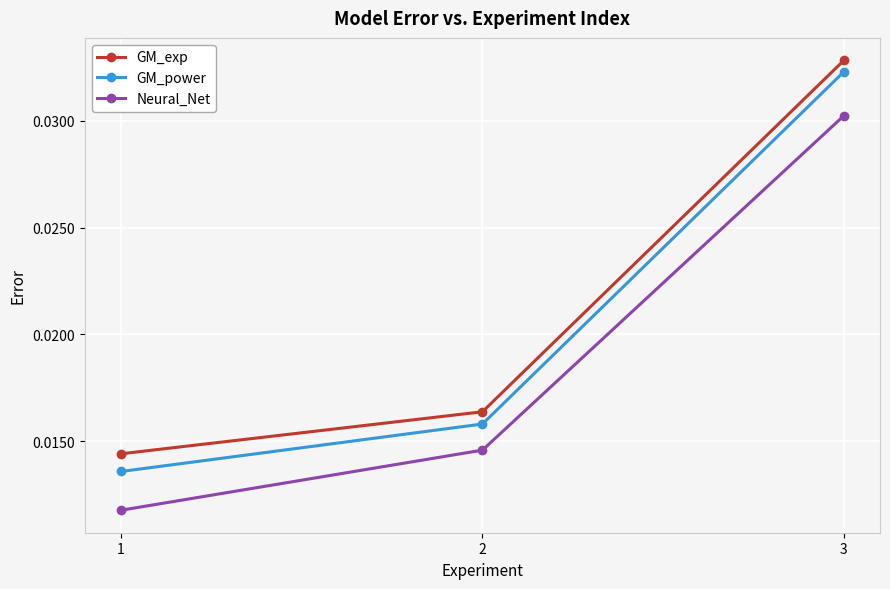

At which label is GM_power closest to 0?

1